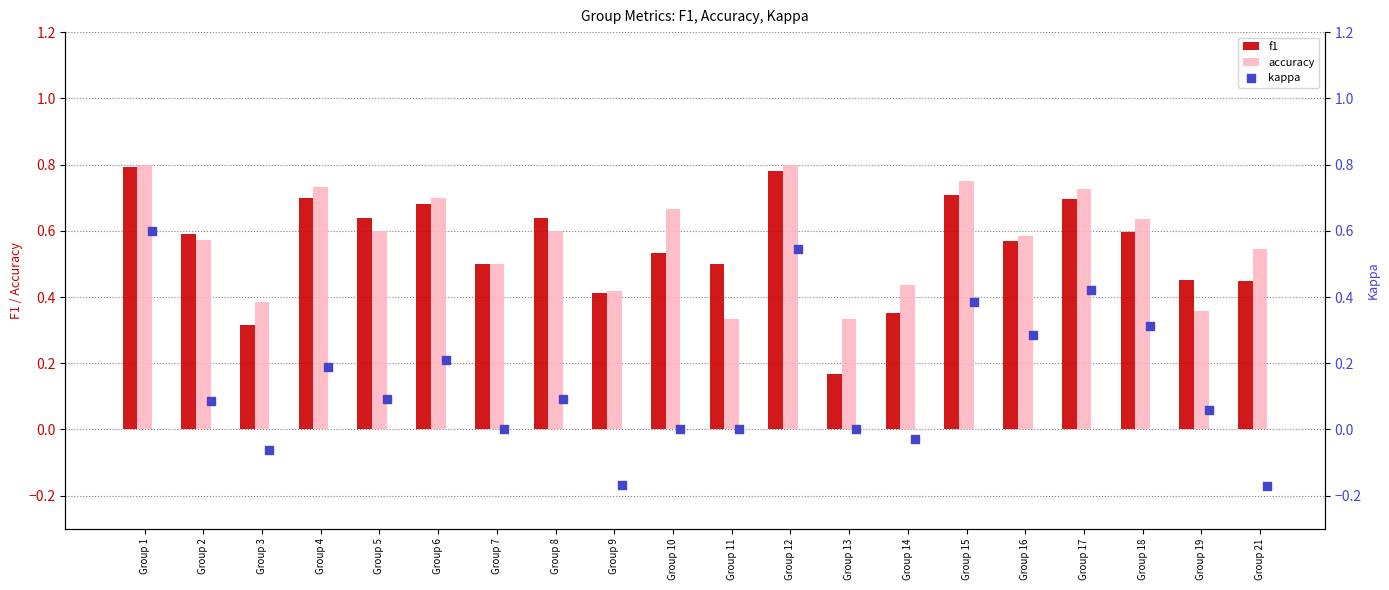

How many accuracy values are between 0 and 1?

20